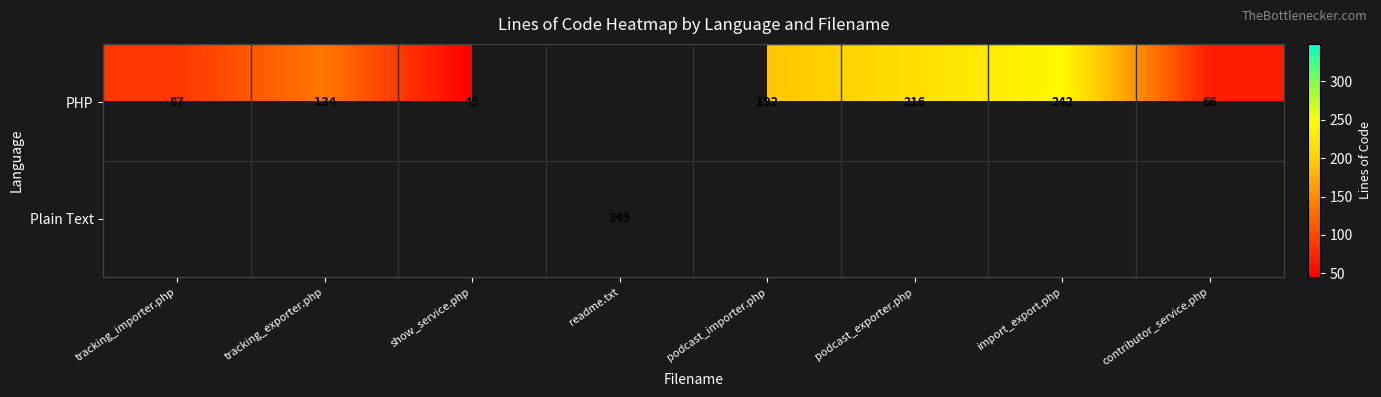

True or false: PHP has a value of 86 at tracking_exporter.php.

False